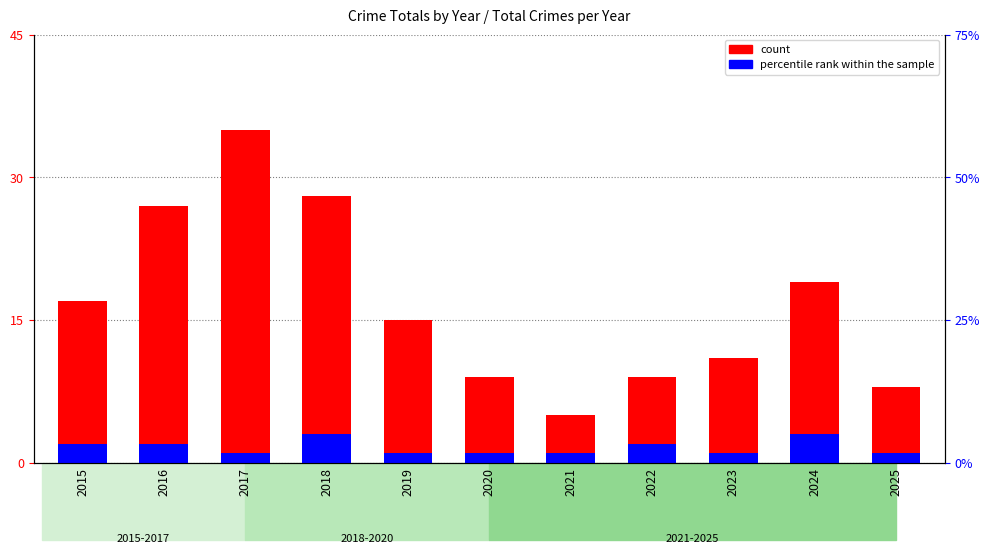

How many data points in count are less than 15?

5